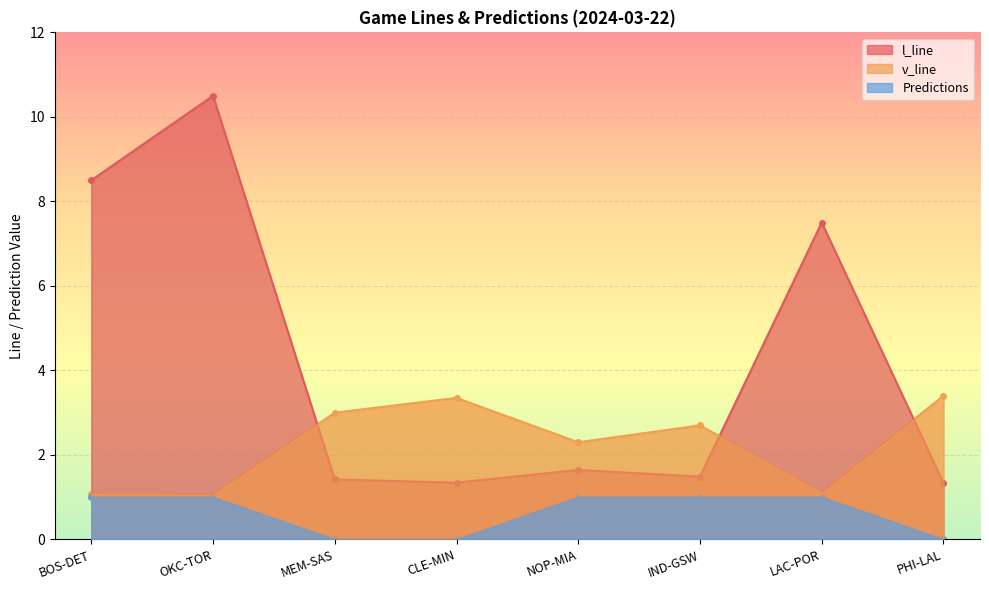

Which series has the largest total across all categories?

l_line